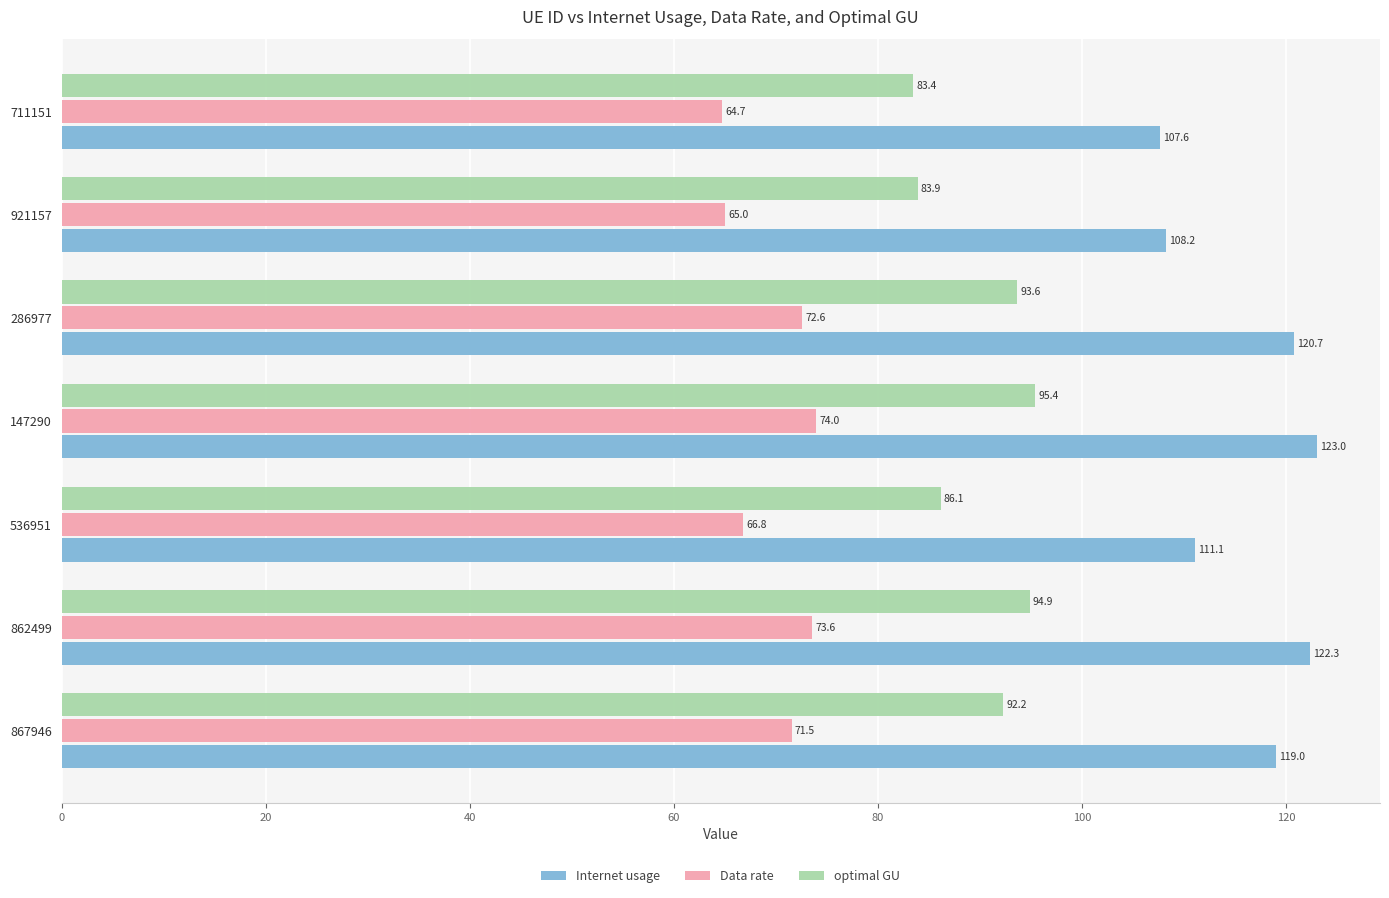

What is the maximum value shown in the chart?

123.0